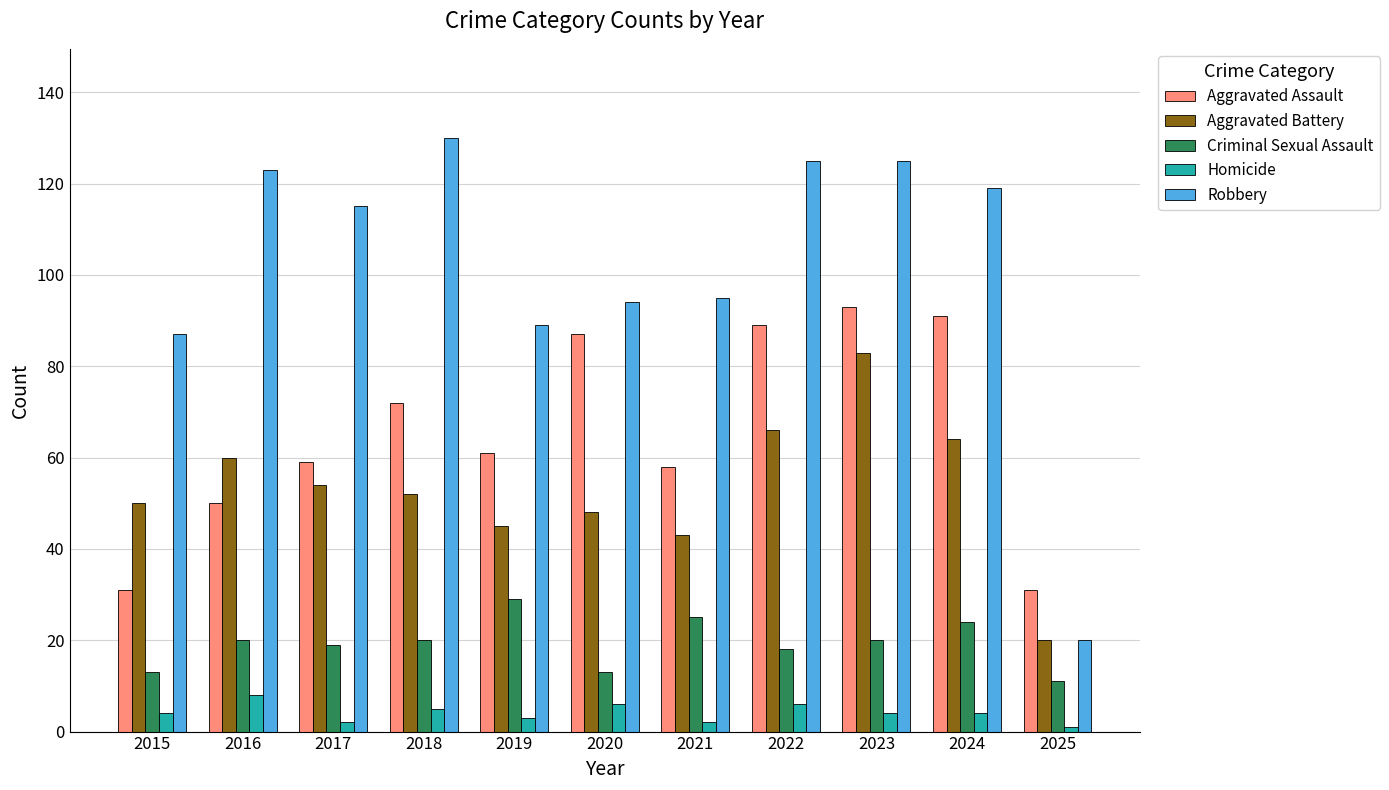

What is the approximate value of Criminal Sexual Assault at 2019?

29